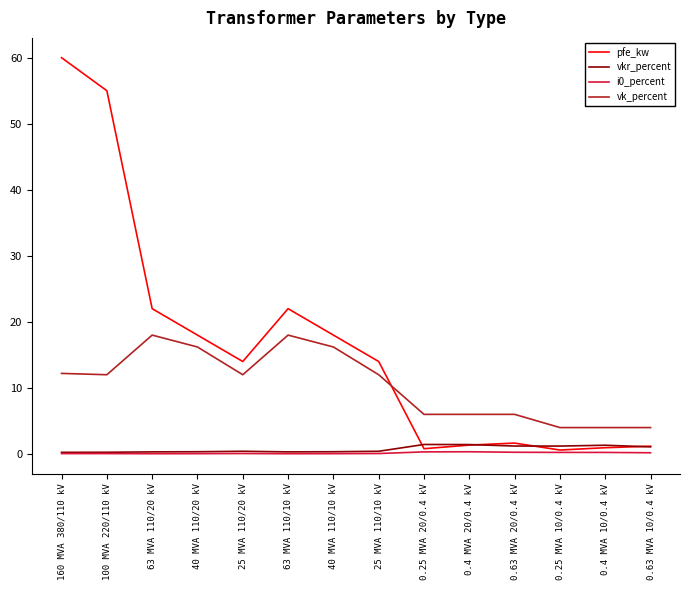

Is the value of pfe_kw at 25 MVA 110/20 kV greater than the value of vk_percent at 0.63 MVA 20/0.4 kV?

Yes